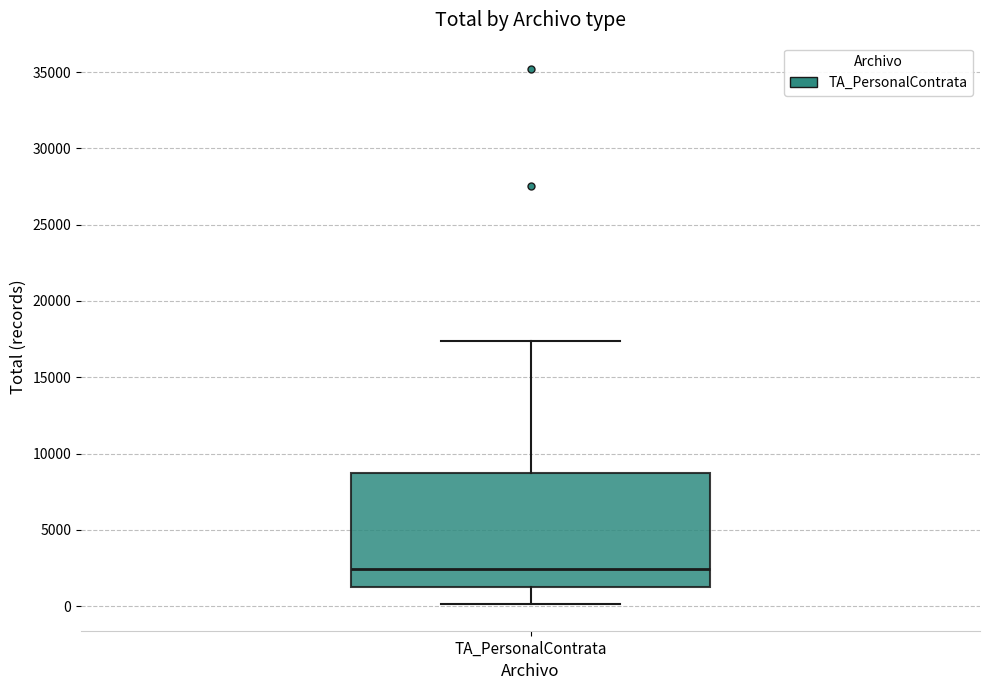

Read this box plot against the y-axis: the position of the median line, the range covered by the box, and the ends of both whiskers. The values are not printed on the chart, so give them approximately, as read against the axis.

median 2500, box 1000 to 8500, whiskers 0 to 17500